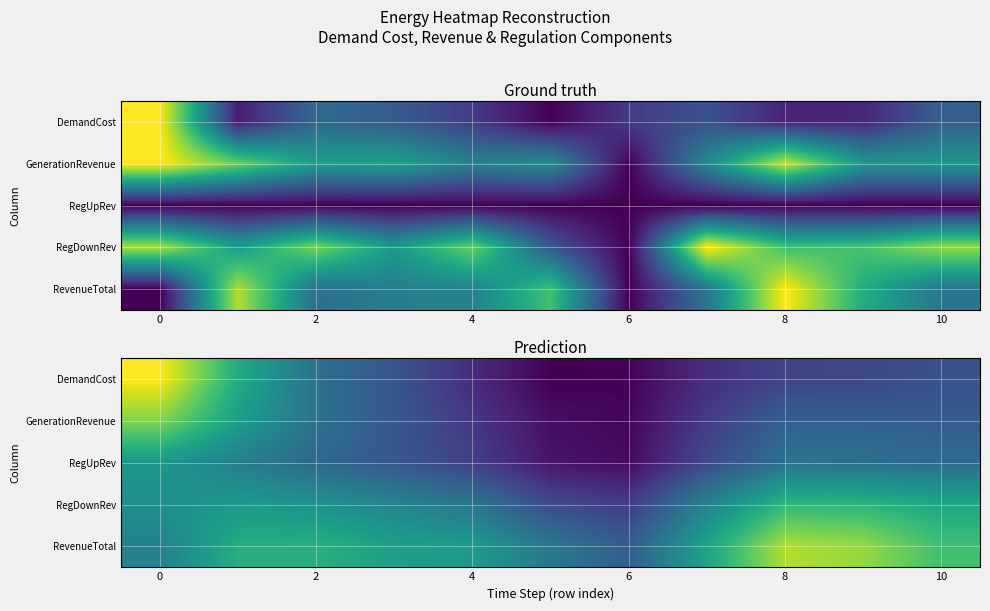

At how many categories does at least one series exceed 0?

11